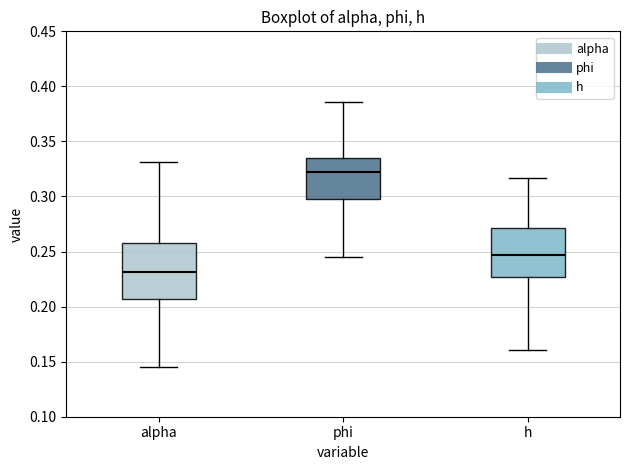

Which box is the tallest, from its lower edge to its upper edge?

alpha